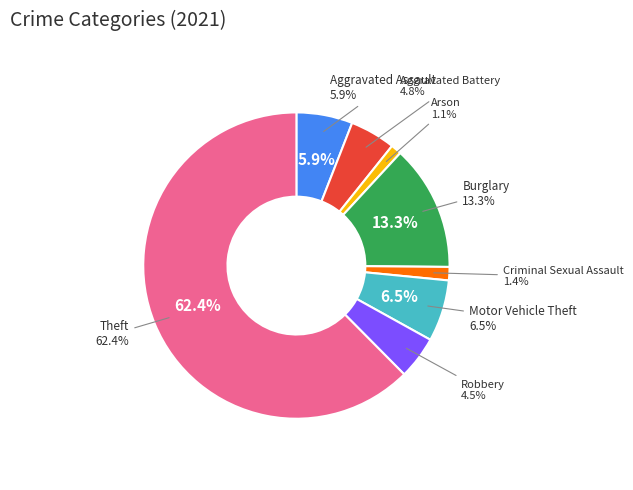

To the nearest percent, what is the average slice percentage?

12%